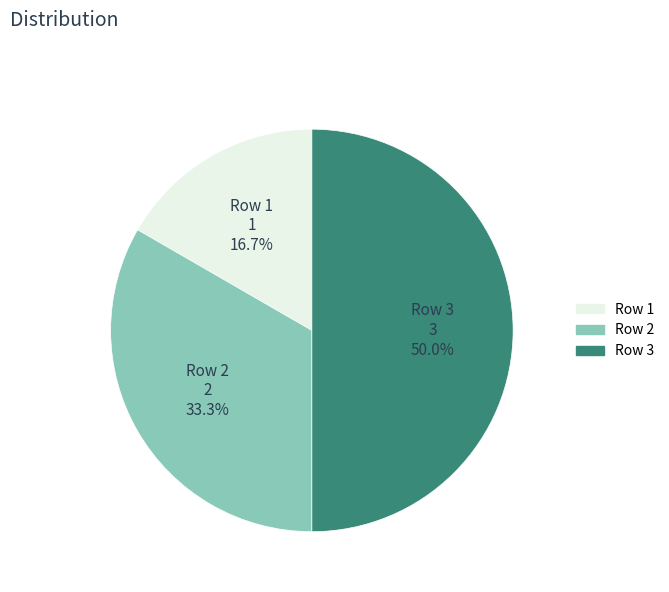

Rank the categories by value from lowest to highest.

Row 1, Row 2, Row 3